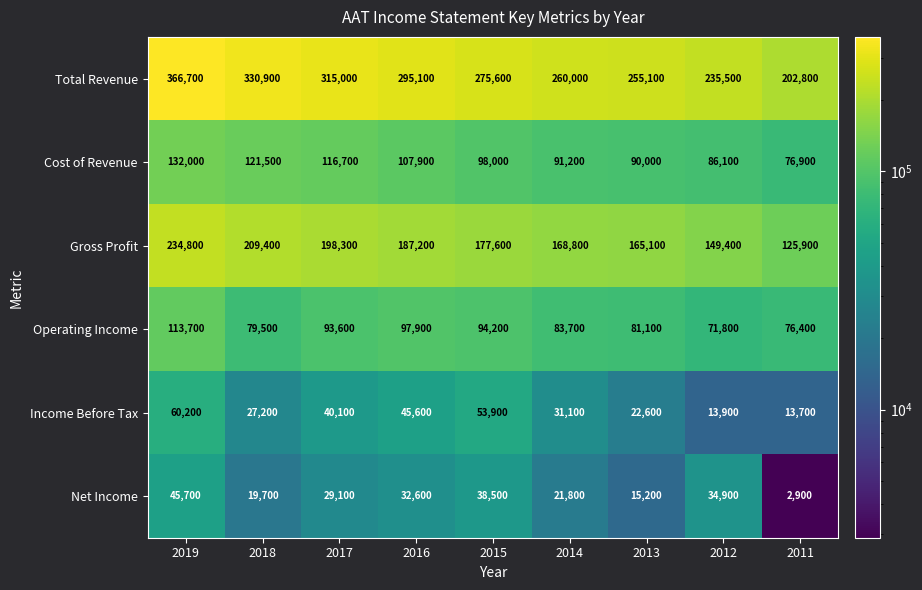

At how many categories does at least one series exceed 235394?

8